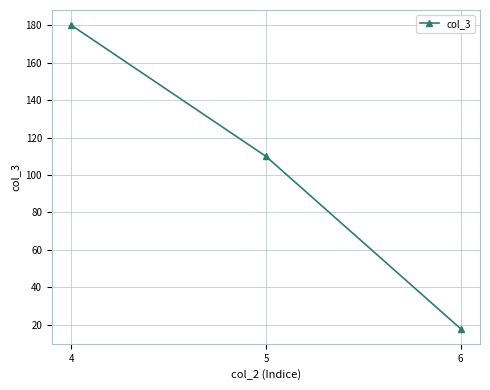

Is it true that the value at 6 is 10?

False